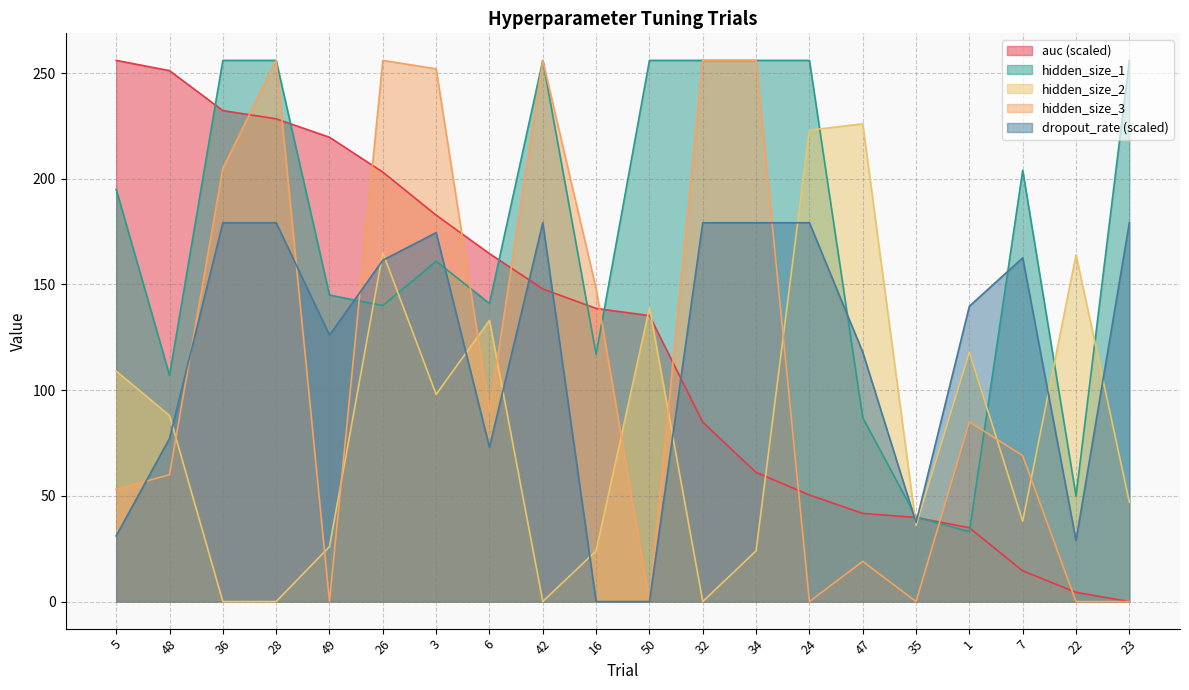

What are all the series names shown in the legend?

auc (scaled), hidden_size_1, hidden_size_2, hidden_size_3, dropout_rate (scaled)